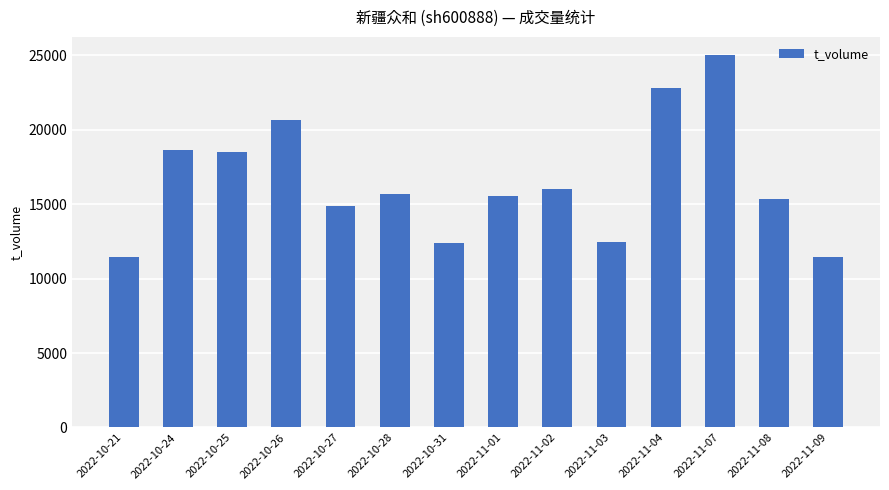

What is the sum of the values at 2022-11-08 and 2022-10-27?

30246